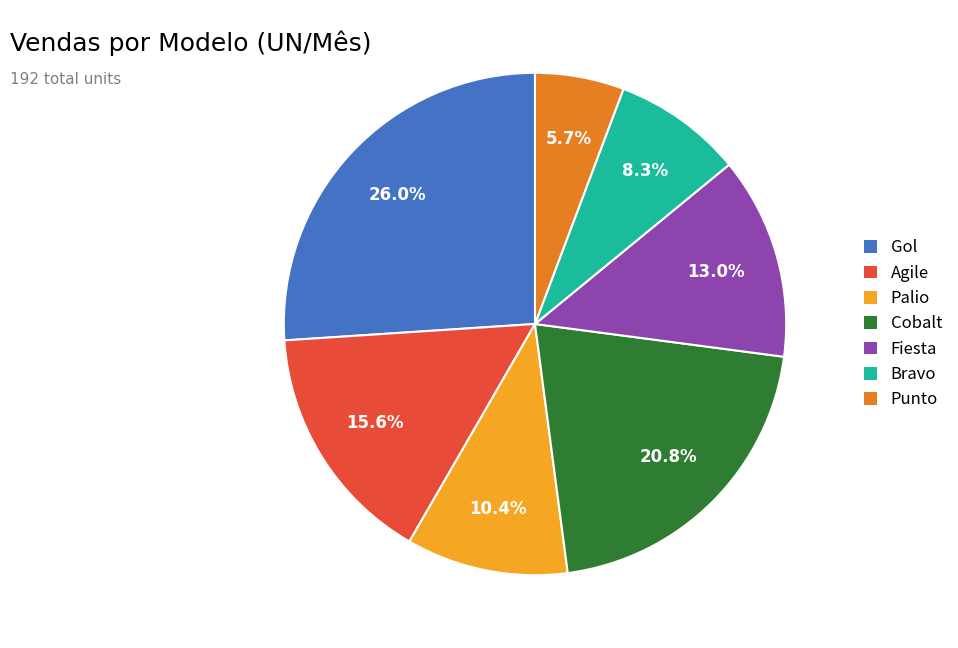

To the nearest percent, what is the average slice percentage?

14%